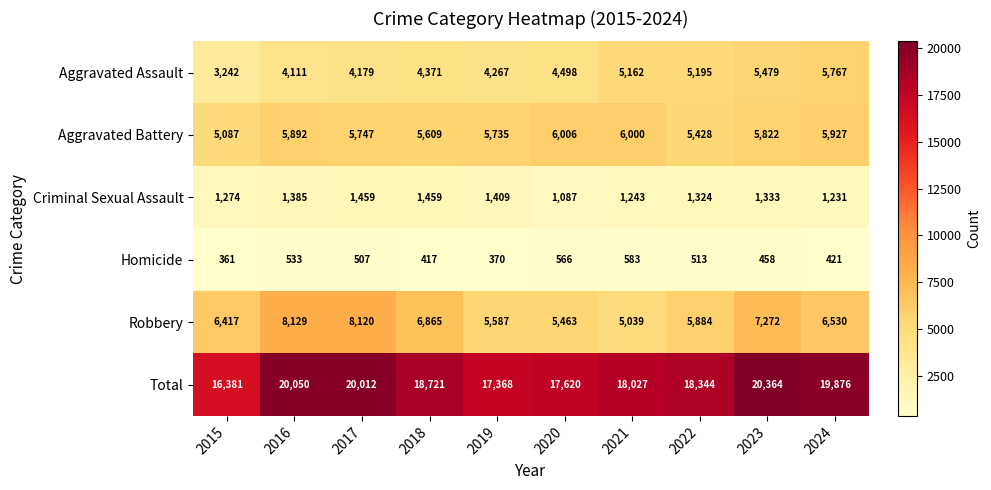

Which series has the largest range (max minus min)?

Total